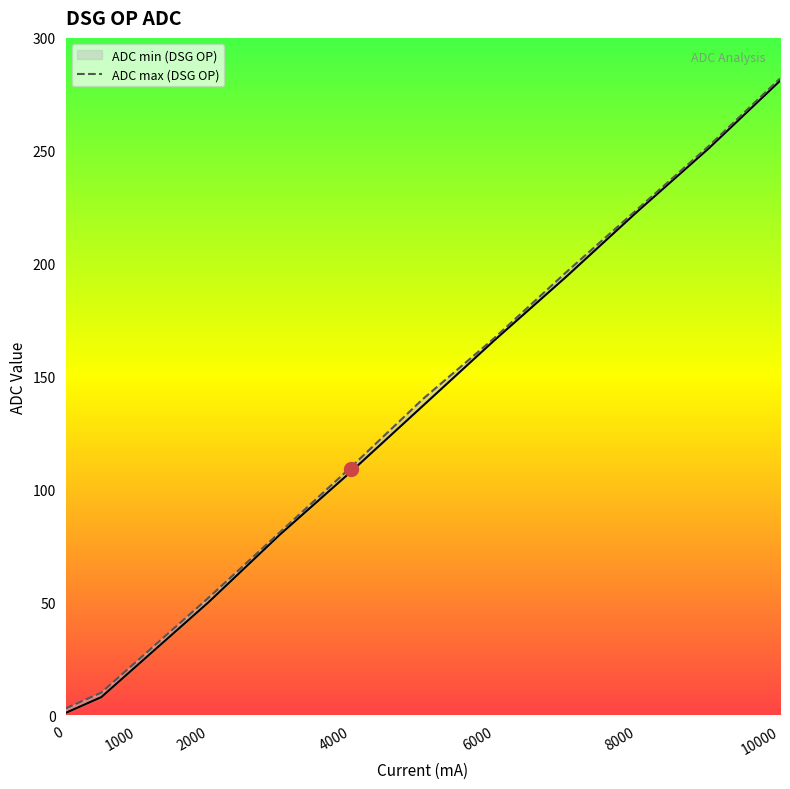

What is the average value of the ADC max (DSG OP) series?

121